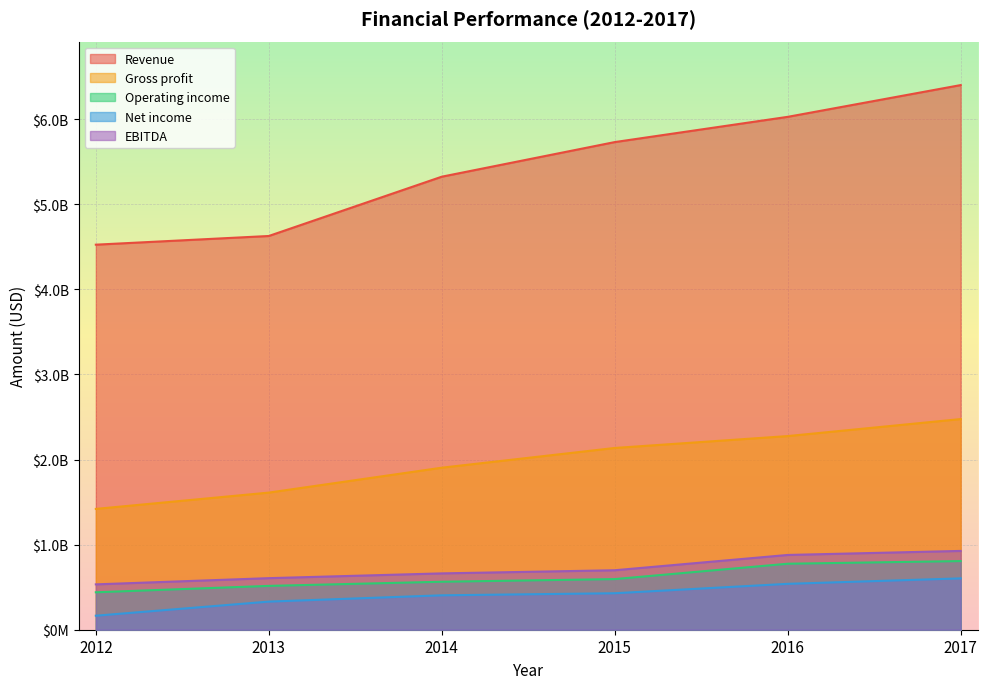

Where does the Operating income series first go above 595118000?

2016